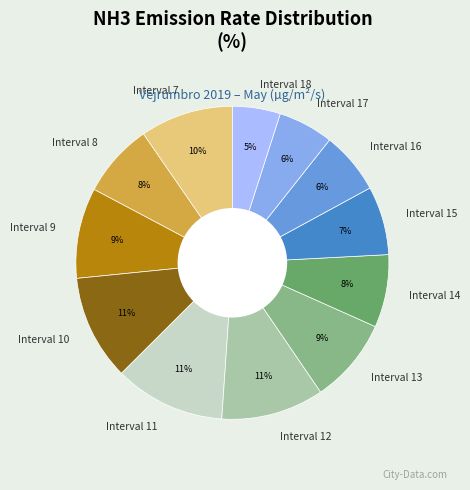

Which category has the smallest portion of the pie?

Interval 18